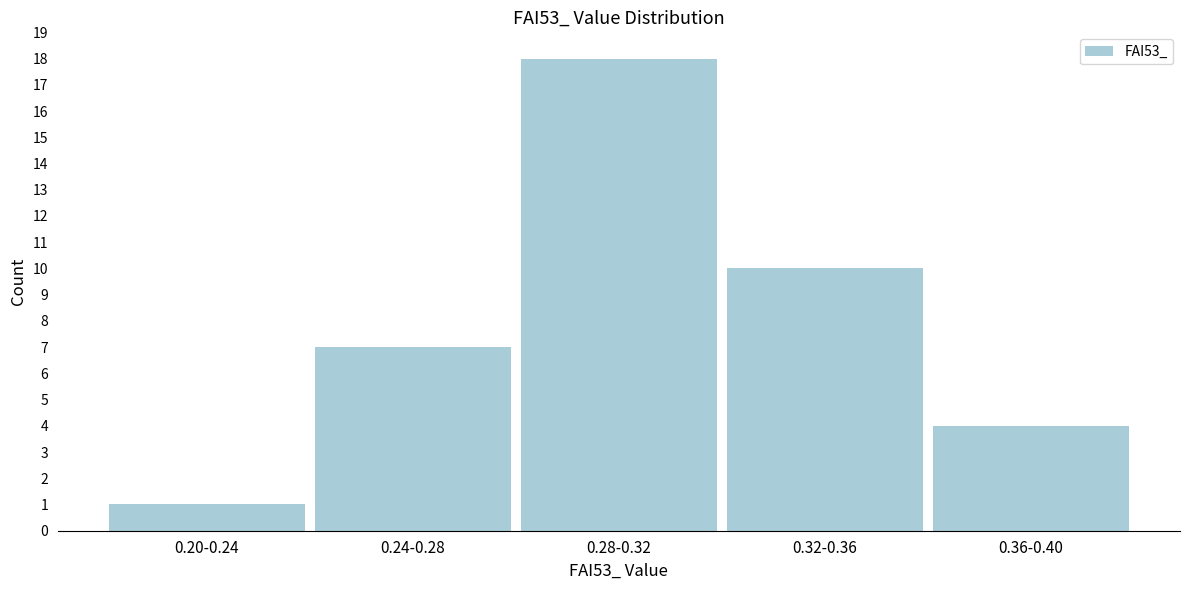

Reading left to right, transcribe all the data shown in this chart.

0.20-0.24=1	0.24-0.28=7	0.28-0.32=18	0.32-0.36=10	0.36-0.40=4